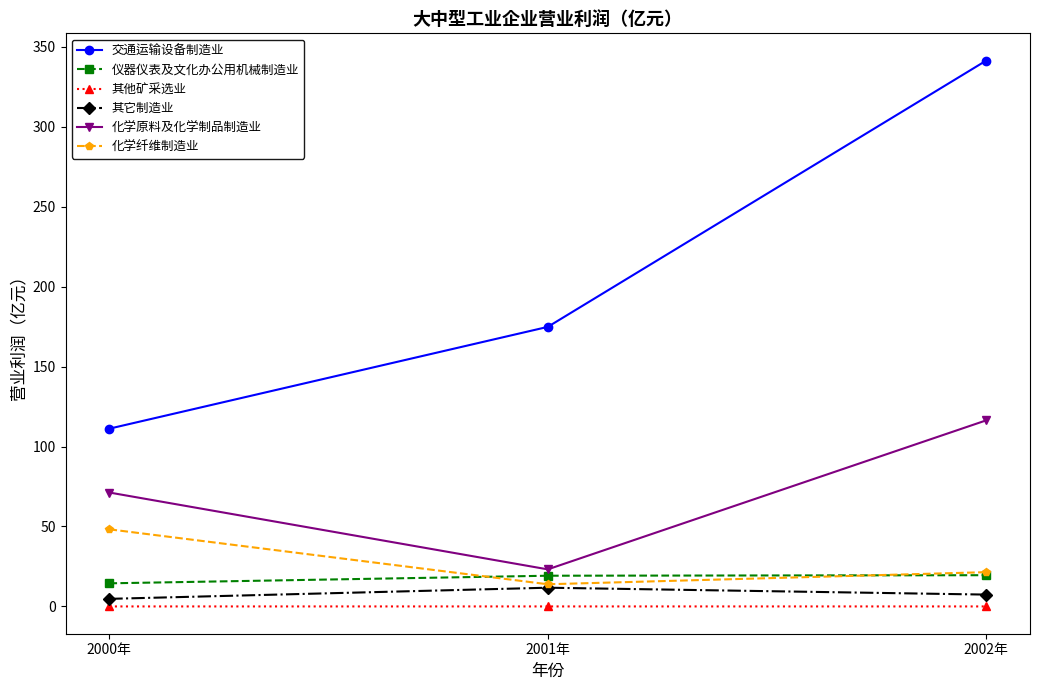

At which category does the chart reach its peak across all series?

2002年